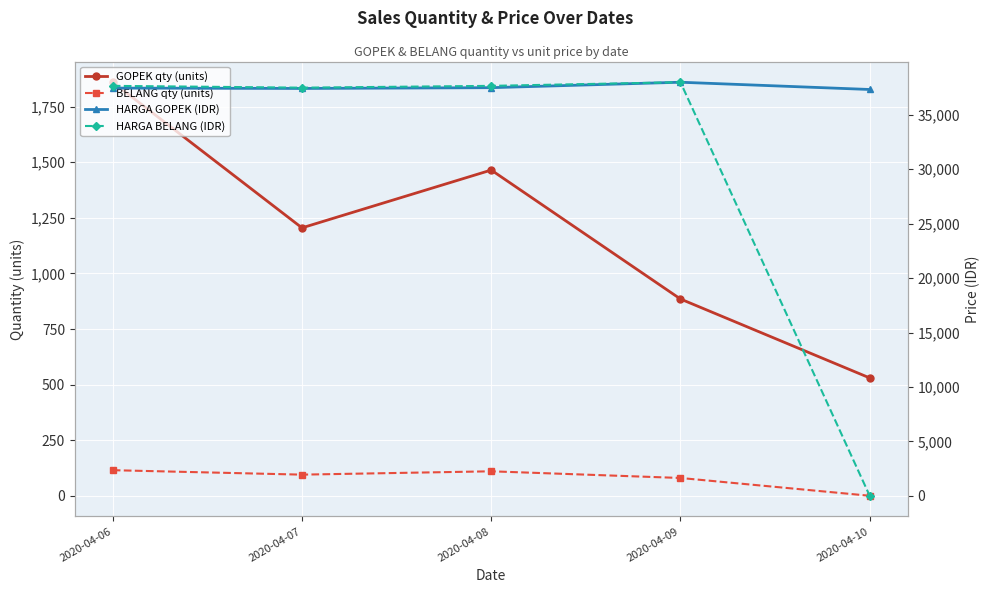

At which category is the sum across all series the highest?

2020-04-06